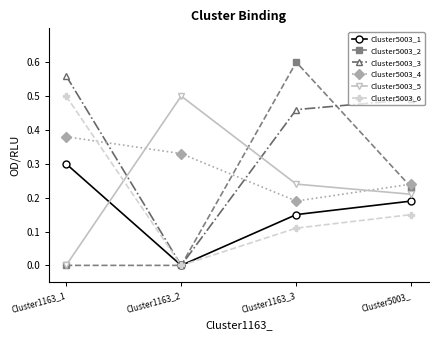

At which category does Cluster5003_1 reach its first local valley?

Cluster1163_2